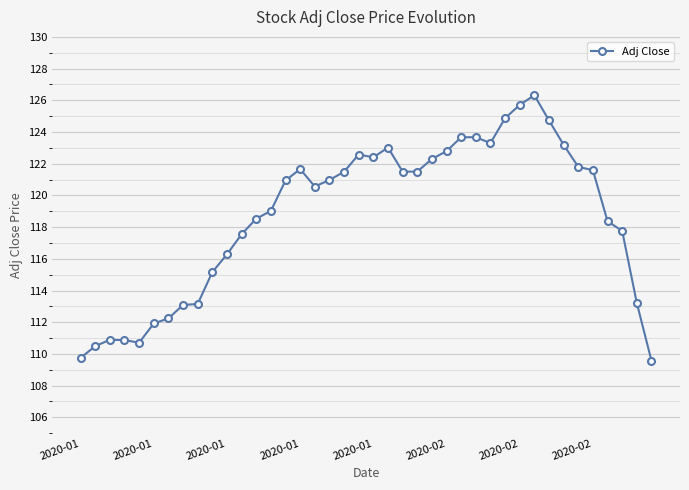

What is the minimum value shown in the chart?

109.6